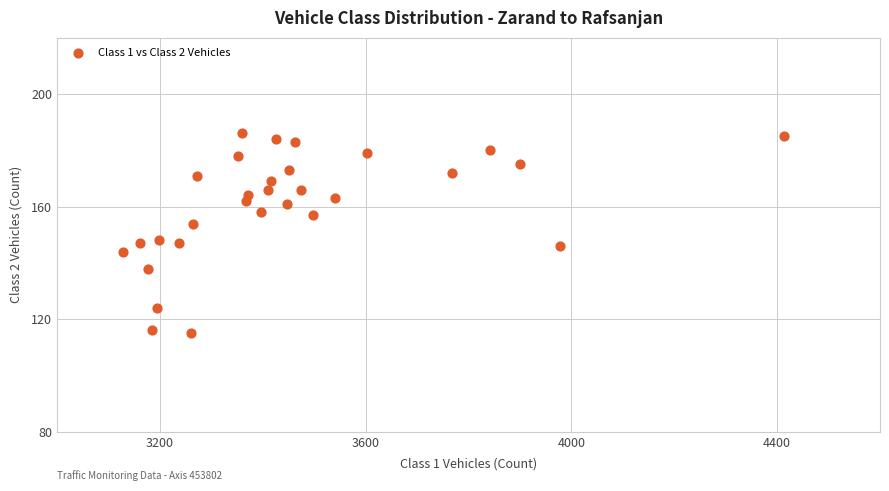

What is the range of Y values (max minus min)?

71